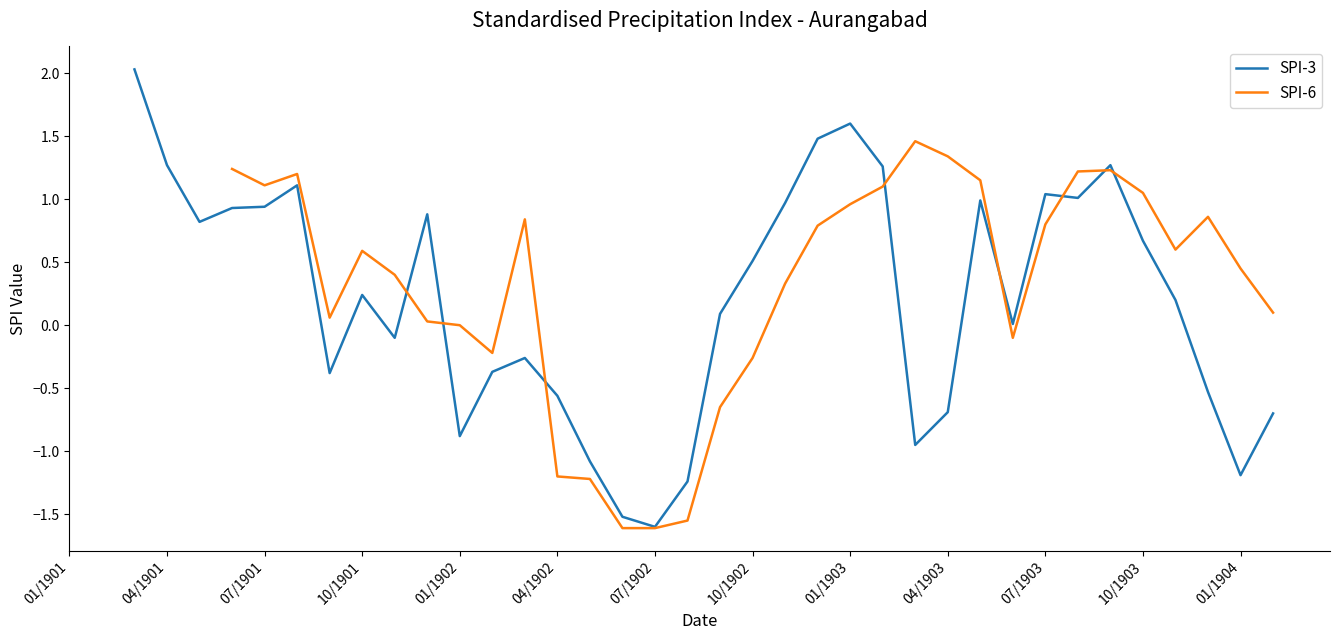

What is the smallest value displayed?

-1.6